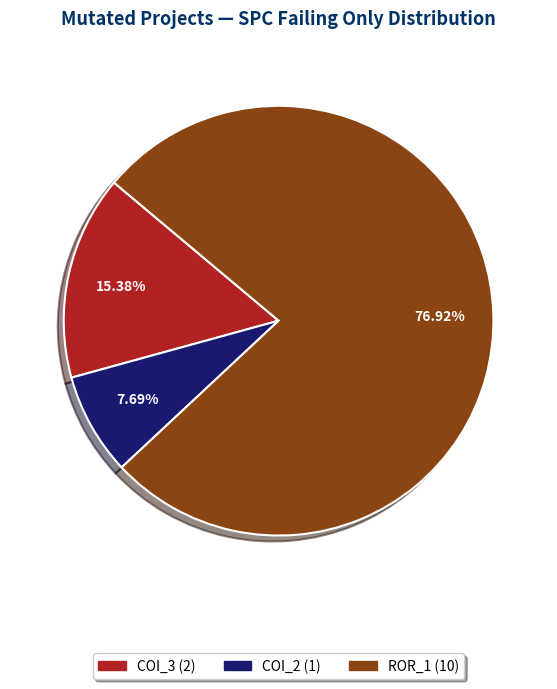

Does any single category account for the majority?

Yes